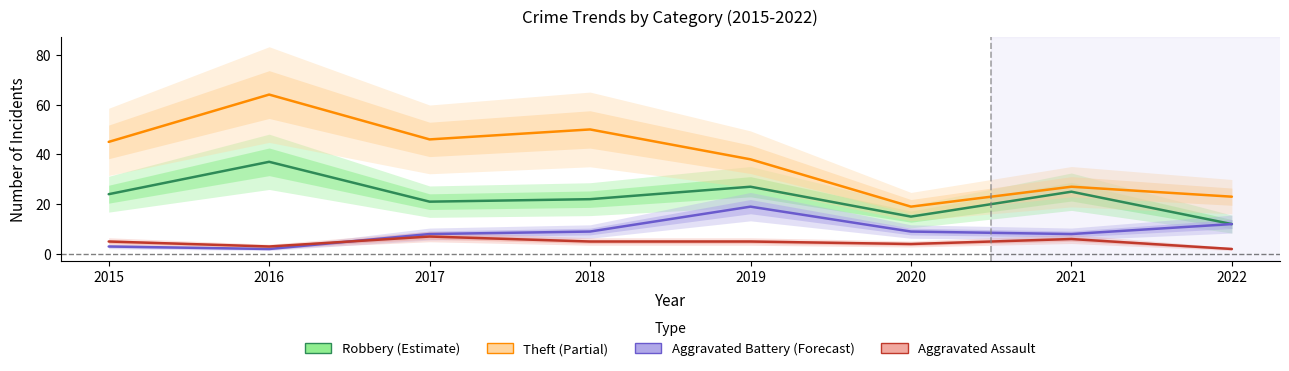

At which category is the sum across all series the highest?

2016